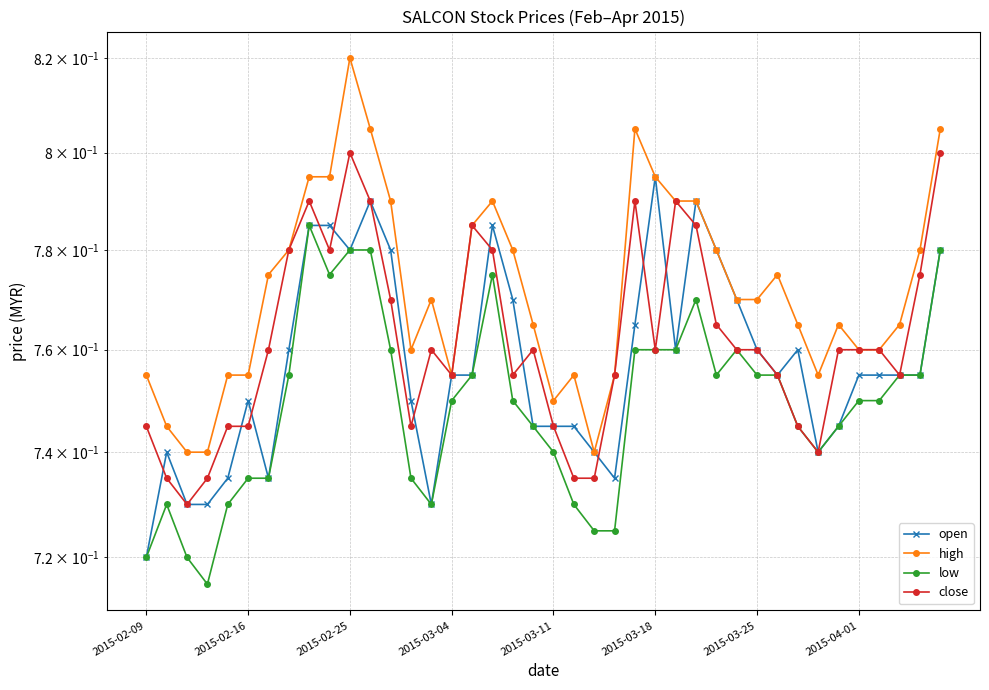

At 21, list the series in order from largest to smallest.

high, open, close, low